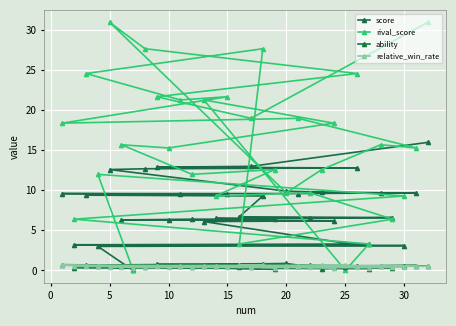

Rank the series at 20 from lowest to highest value.

relative_win_rate, ability, score, rival_score